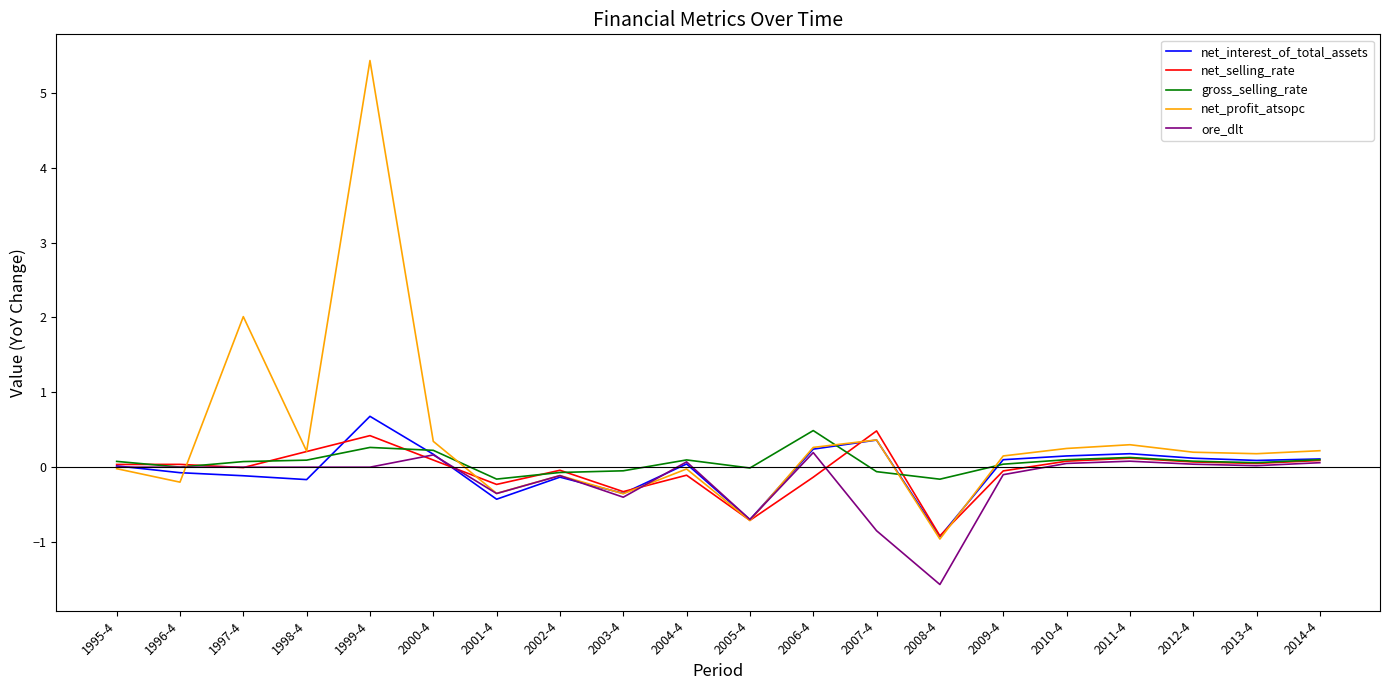

What are all the series names shown in the legend?

net_interest_of_total_assets, net_selling_rate, gross_selling_rate, net_profit_atsopc, ore_dlt